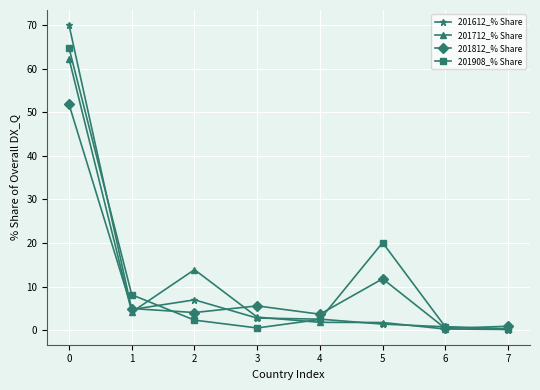

The 201908_% Share series shows 13.1 at 5. True or false?

False